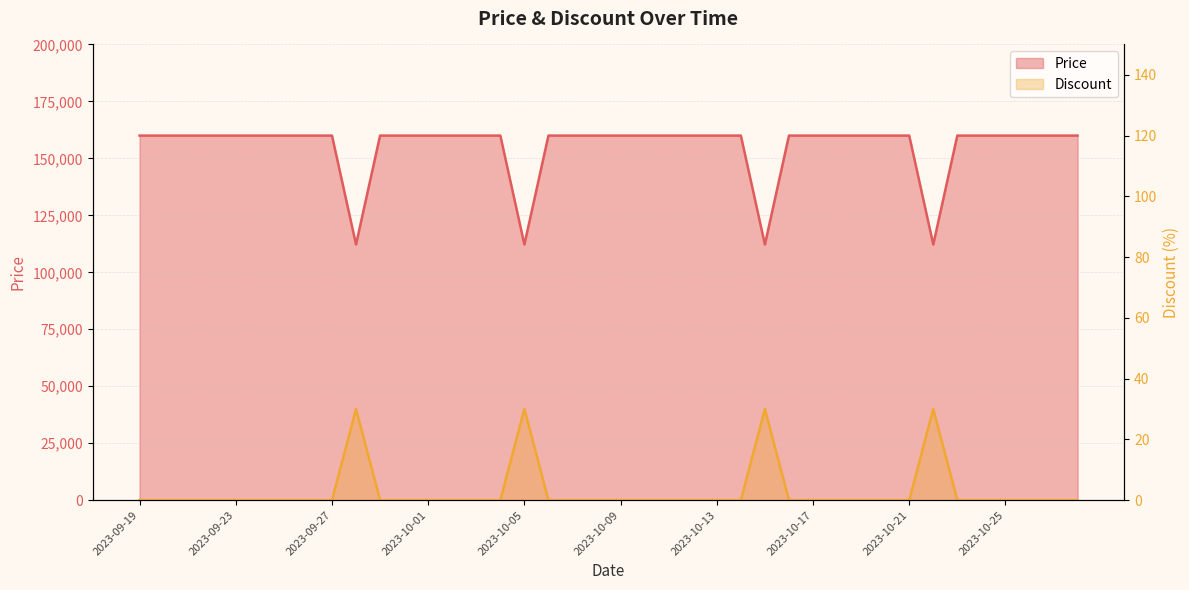

Reading left to right, list all the values displayed in this chart.

Price: 2023-09-19=160000	2023-09-20=160000	2023-09-21=160000	2023-09-22=160000	2023-09-23=160000	2023-09-24=160000	2023-09-25=160000	2023-09-26=160000	2023-09-27=160000	2023-09-28=112200	2023-09-29=160000	2023-09-30=160000	2023-10-01=160000	2023-10-02=160000	2023-10-03=160000	2023-10-04=160000	2023-10-05=112200	2023-10-06=160000	2023-10-07=160000	2023-10-08=160000	2023-10-09=160000	2023-10-10=160000	2023-10-11=160000	2023-10-12=160000	2023-10-13=160000	2023-10-14=160000	2023-10-15=112200	2023-10-16=160000	2023-10-17=160000	2023-10-18=160000	2023-10-19=160000	2023-10-20=160000	2023-10-21=160000	2023-10-22=112200	2023-10-23=160000	2023-10-24=160000	2023-10-25=160000	2023-10-26=160000	2023-10-27=160000	2023-10-28=160000
Discount: 2023-09-19=0	2023-09-20=0	2023-09-21=0	2023-09-22=0	2023-09-23=0	2023-09-24=0	2023-09-25=0	2023-09-26=0	2023-09-27=0	2023-09-28=30	2023-09-29=0	2023-09-30=0	2023-10-01=0	2023-10-02=0	2023-10-03=0	2023-10-04=0	2023-10-05=30	2023-10-06=0	2023-10-07=0	2023-10-08=0	2023-10-09=0	2023-10-10=0	2023-10-11=0	2023-10-12=0	2023-10-13=0	2023-10-14=0	2023-10-15=30	2023-10-16=0	2023-10-17=0	2023-10-18=0	2023-10-19=0	2023-10-20=0	2023-10-21=0	2023-10-22=30	2023-10-23=0	2023-10-24=0	2023-10-25=0	2023-10-26=0	2023-10-27=0	2023-10-28=0